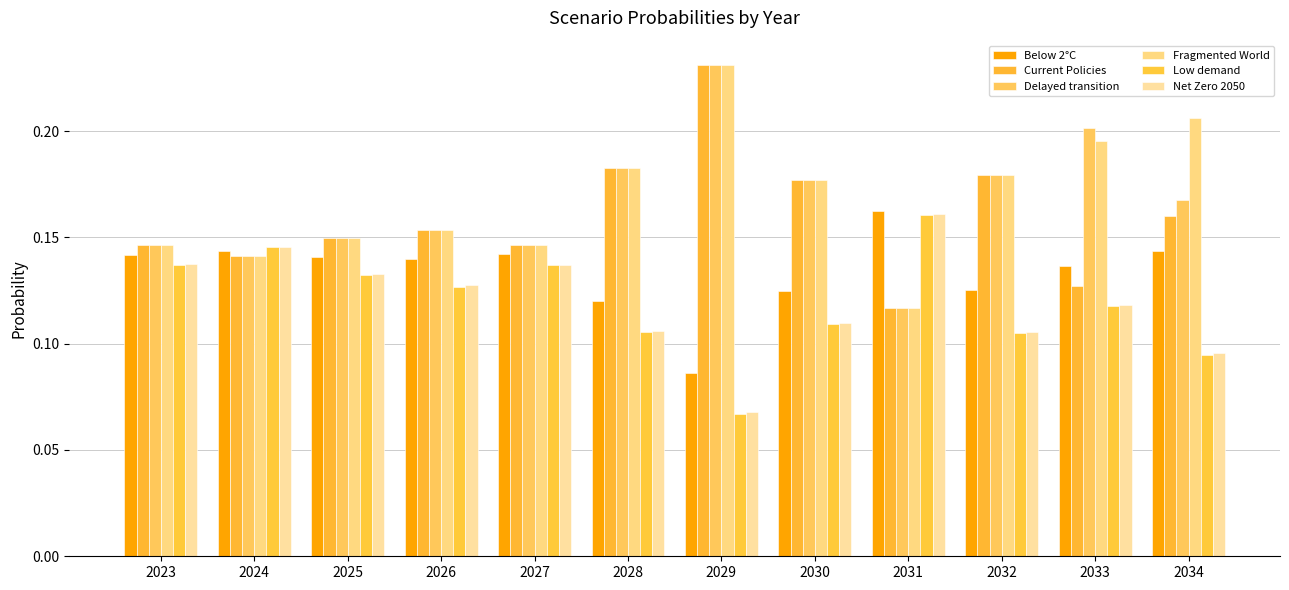

The Delayed transition series shows 0.2 at 2025. True or false?

False